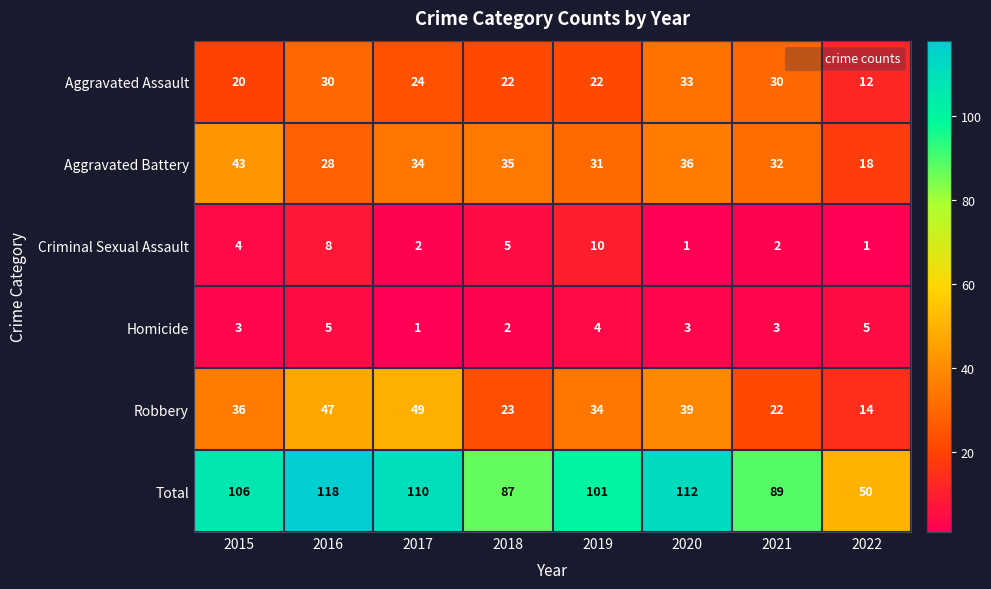

What is the spread (max minus min) of values at 2015?

103